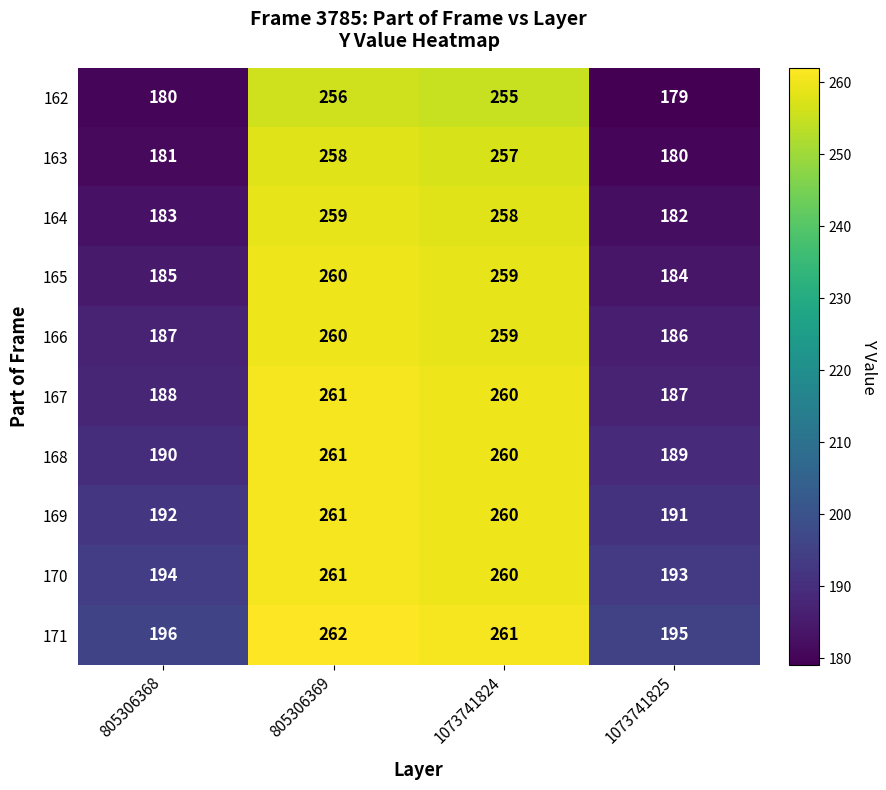

At 1073741825, list the series in order from smallest to largest.

162, 163, 164, 165, 166, 167, 168, 169, 170, 171